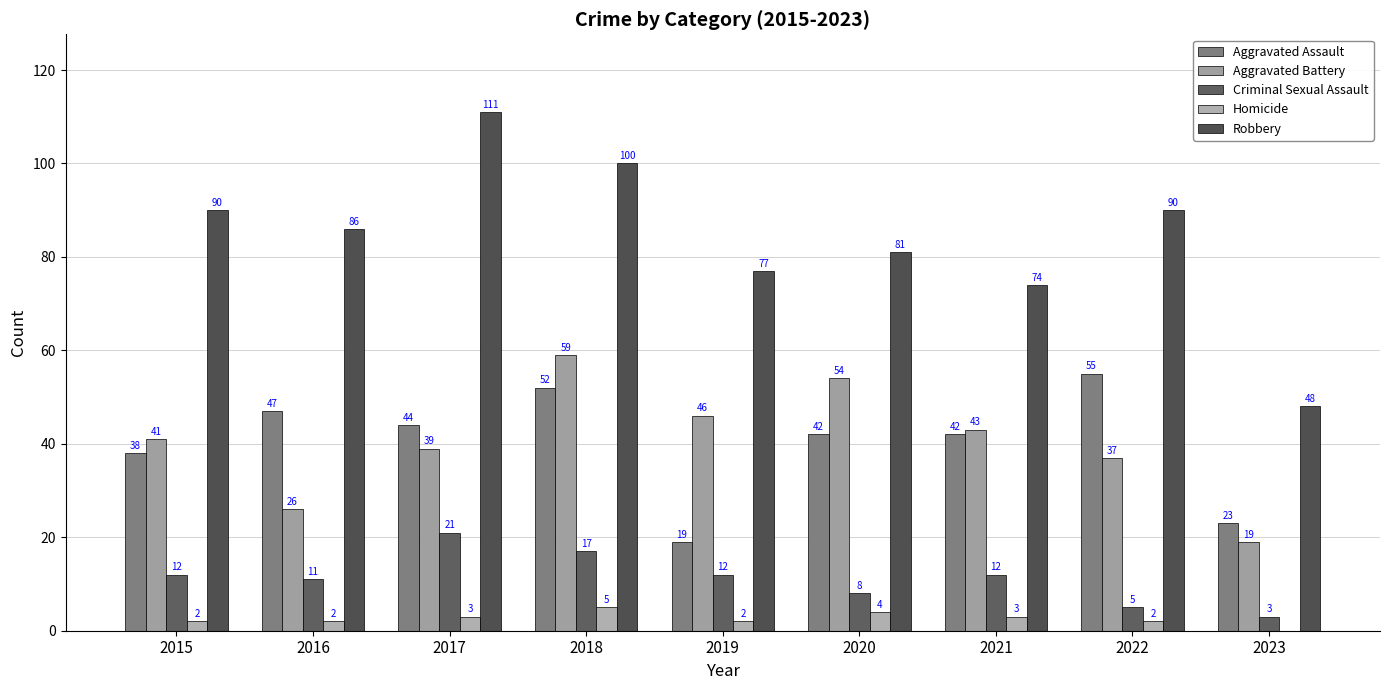

What is the sum of all Homicide values?

23